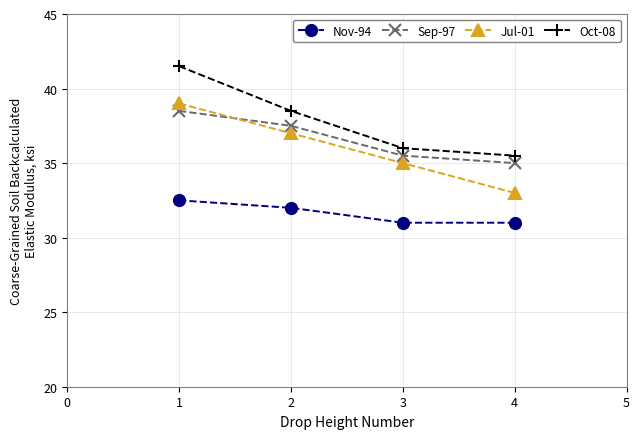

How many series are shown in this chart?

4